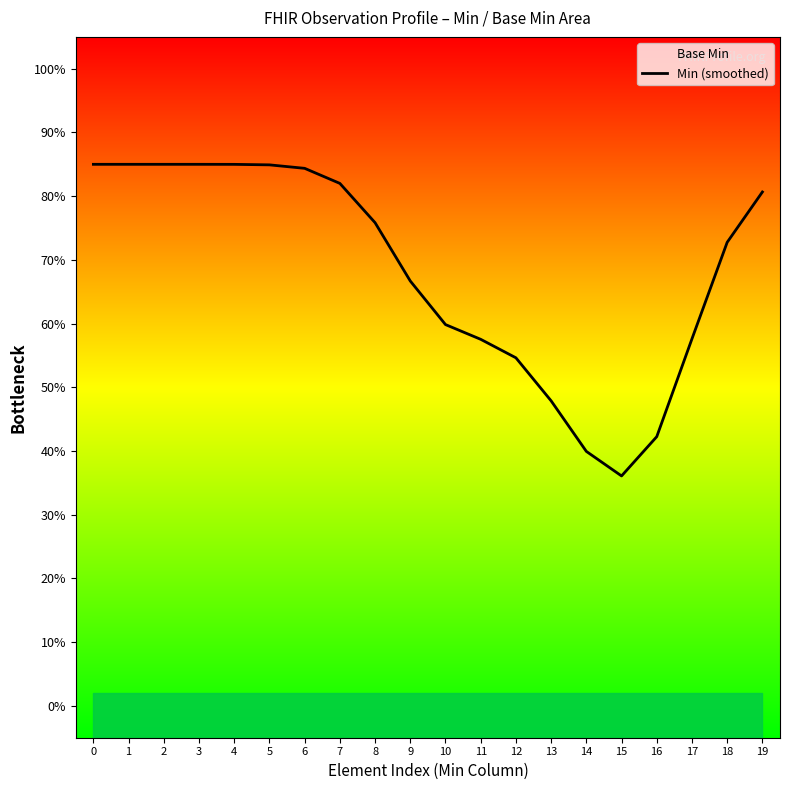

What is the value of the 3rd point from the left?

0.8